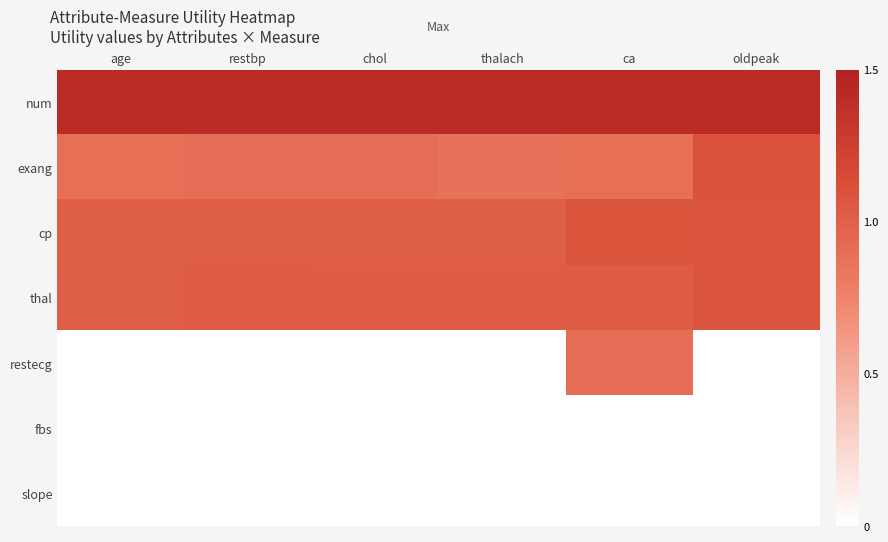

What is the difference between the highest and lowest values at age?

1.4